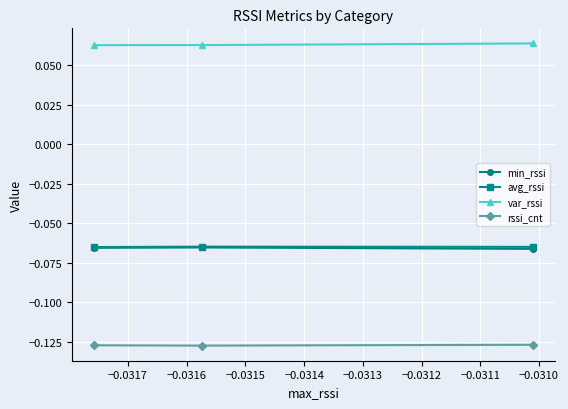

Which series has the largest total across all categories?

var_rssi